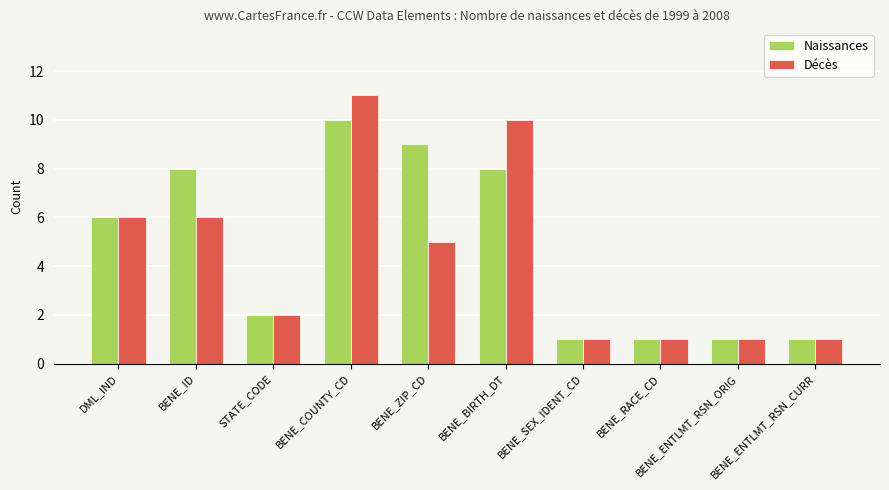

Reading left to right, what are all the values shown in this chart?

Naissances: 6	8	2	10	9	8	1	1	1	1
Décès: 6	6	2	11	5	10	1	1	1	1